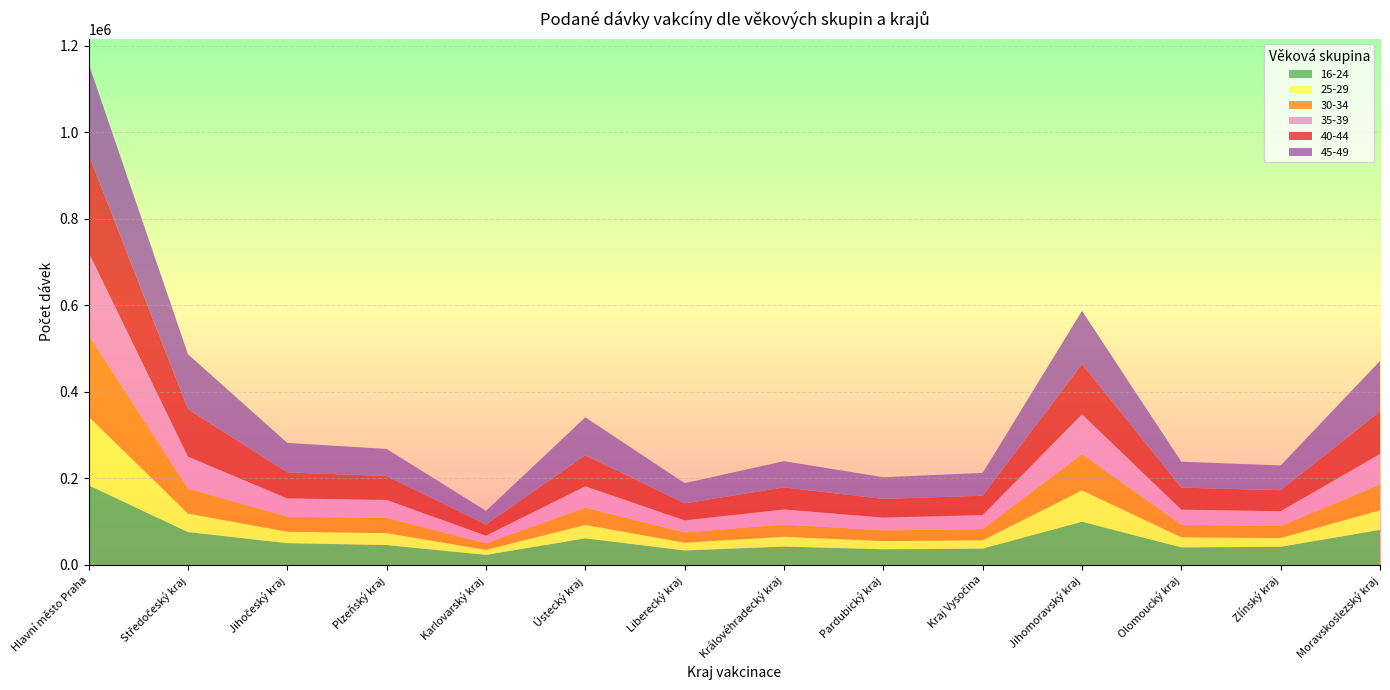

Reading right to left, transcribe all the data shown in this chart.

16-24: Moravskoslezský kraj=80910	Zlínský kraj=41799	Olomoucký kraj=40405	Jihomoravský kraj=99726	Kraj Vysočina=37644	Pardubický kraj=36101	Královéhradecký kraj=42360	Liberecký kraj=33304	Ústecký kraj=61305	Karlovarský kraj=23119	Plzeňský kraj=45832	Jihočeský kraj=50169	Středočeský kraj=75771	Hlavní město Praha=183964
25-29: Moravskoslezský kraj=45361	Zlínský kraj=20372	Olomoucký kraj=23464	Jihomoravský kraj=72537	Kraj Vysočina=19268	Pardubický kraj=19037	Královéhradecký kraj=22731	Liberecký kraj=18028	Ústecký kraj=31146	Karlovarský kraj=11576	Plzeňský kraj=27604	Jihočeský kraj=26478	Středočeský kraj=42866	Hlavní město Praha=158426
30-34: Moravskoslezský kraj=59546	Zlínský kraj=27617	Olomoucký kraj=28770	Jihomoravský kraj=83634	Kraj Vysočina=25734	Pardubický kraj=24529	Královéhradecký kraj=28120	Liberecký kraj=23502	Ústecký kraj=39797	Karlovarský kraj=15129	Plzeňský kraj=35187	Jihočeský kraj=34709	Středočeský kraj=57527	Hlavní město Praha=188785
35-39: Moravskoslezský kraj=70454	Zlínský kraj=34210	Olomoucký kraj=35047	Jihomoravský kraj=92084	Kraj Vysočina=32373	Pardubický kraj=29602	Královéhradecký kraj=34812	Liberecký kraj=28060	Ústecký kraj=49326	Karlovarský kraj=17698	Plzeňský kraj=41436	Jihočeský kraj=42188	Středočeský kraj=73949	Hlavní město Praha=190727
40-44: Moravskoslezský kraj=98593	Zlínský kraj=48650	Olomoucký kraj=50850	Jihomoravský kraj=116390	Kraj Vysočina=44807	Pardubický kraj=43260	Královéhradecký kraj=50989	Liberecký kraj=39297	Ústecký kraj=71780	Karlovarský kraj=25572	Plzeňský kraj=55251	Jihočeský kraj=60302	Středočeský kraj=109737	Hlavní město Praha=226761
45-49: Moravskoslezský kraj=116524	Zlínský kraj=57215	Olomoucký kraj=59835	Jihomoravský kraj=122745	Kraj Vysočina=52792	Pardubický kraj=50084	Královéhradecký kraj=60733	Liberecký kraj=46695	Ústecký kraj=87821	Karlovarský kraj=31726	Plzeňský kraj=62636	Jihočeský kraj=68060	Středočeský kraj=126996	Hlavní město Praha=209595